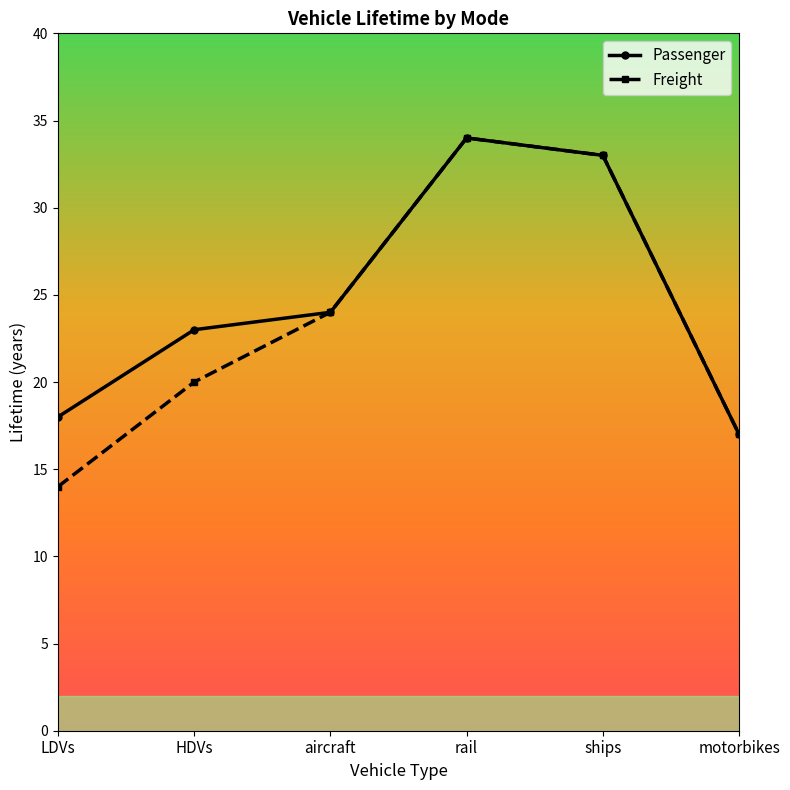

How many interior local peaks does the Passenger series have?

1